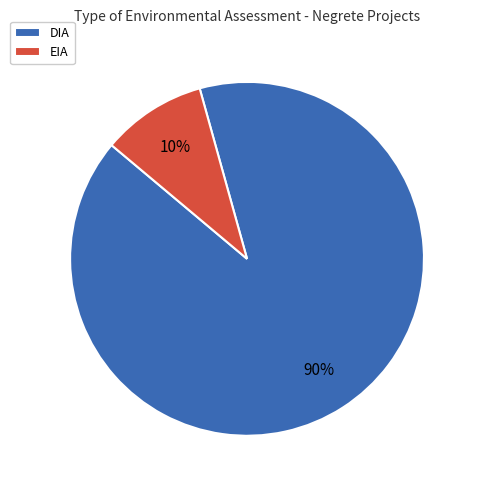

To the nearest percent, what is the combined percentage of DIA and EIA?

100%